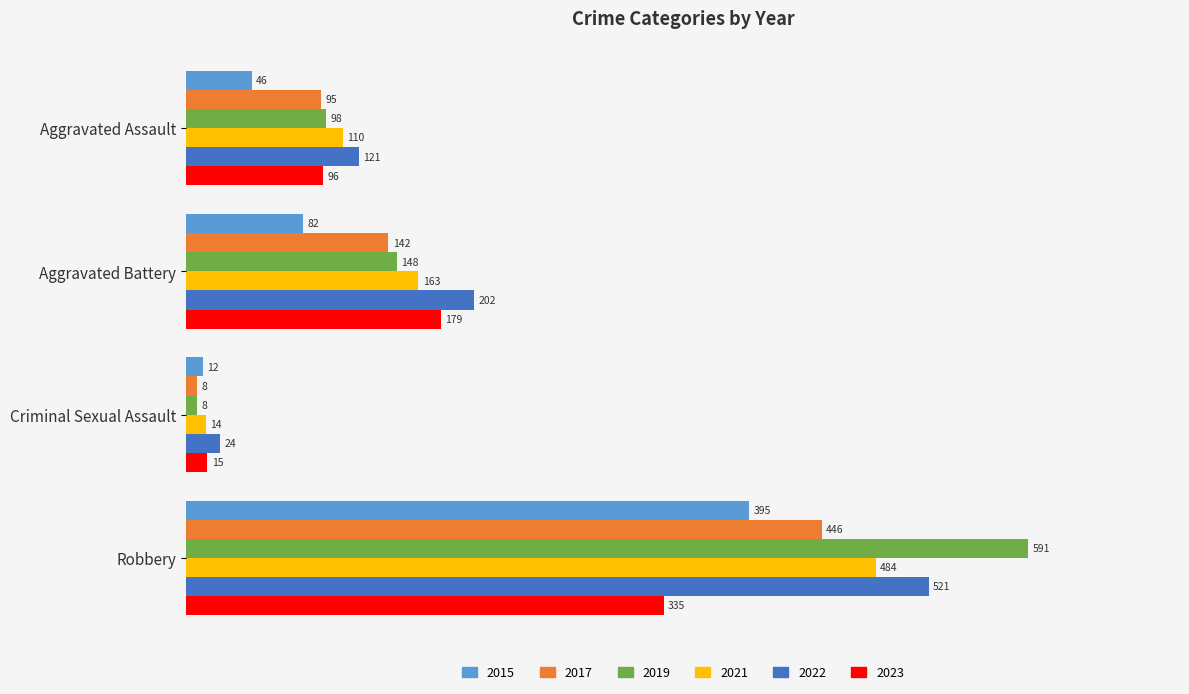

Count the number of data series in this chart.

6